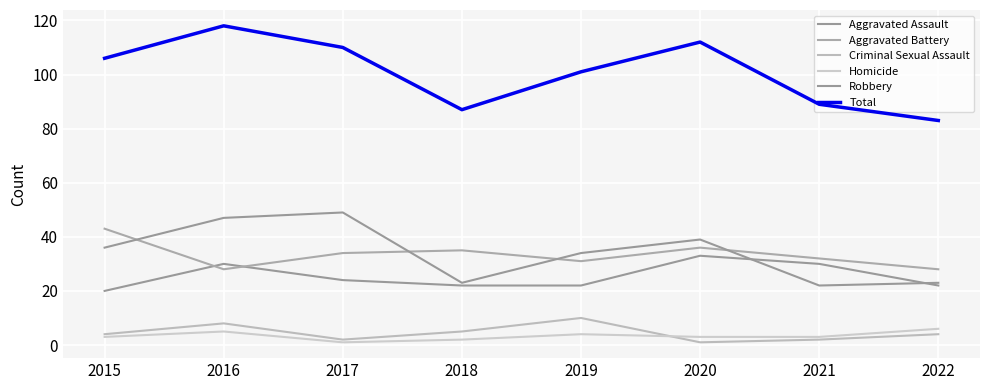

Reading left to right, extract all data points from this chart.

Aggravated Assault: 20	30	24	22	22	33	30	22
Aggravated Battery: 43	28	34	35	31	36	32	28
Criminal Sexual Assault: 4	8	2	5	10	1	2	4
Homicide: 3	5	1	2	4	3	3	6
Robbery: 36	47	49	23	34	39	22	23
Total: 106	118	110	87	101	112	89	83